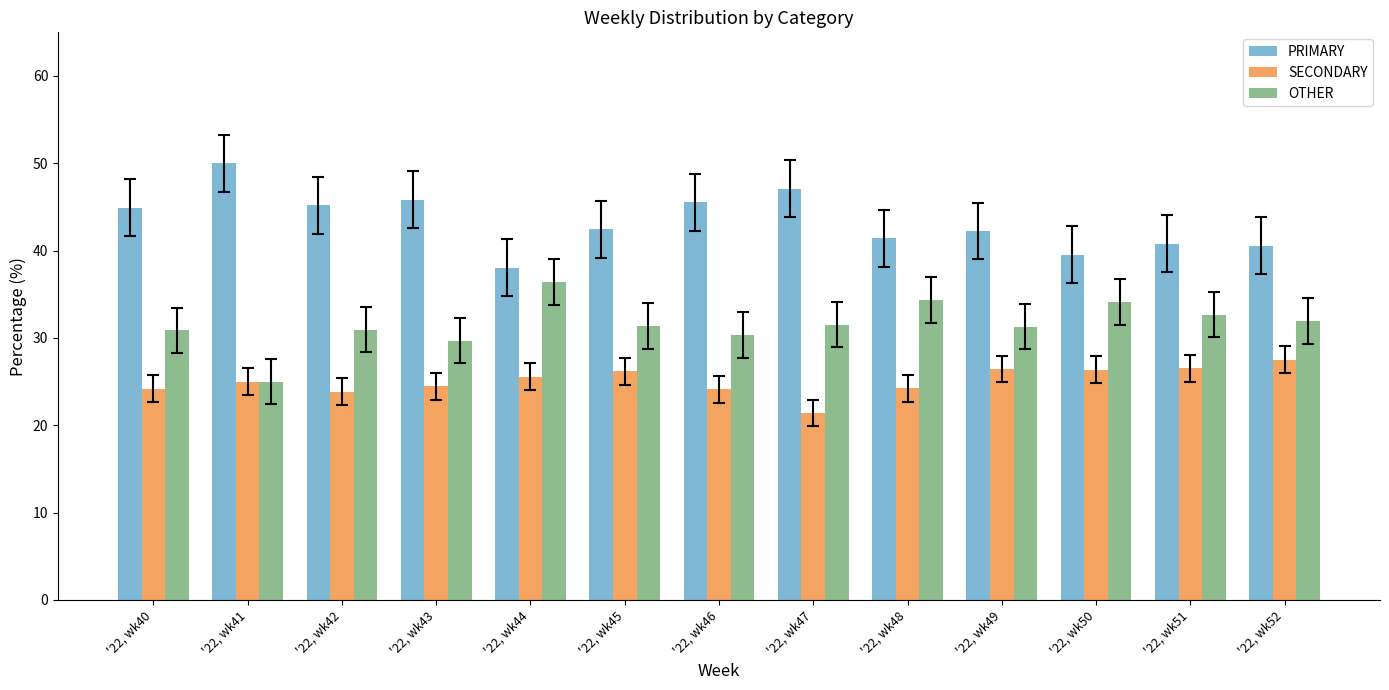

True or false: OTHER has a value of 51.0 at '22, wk42.

False